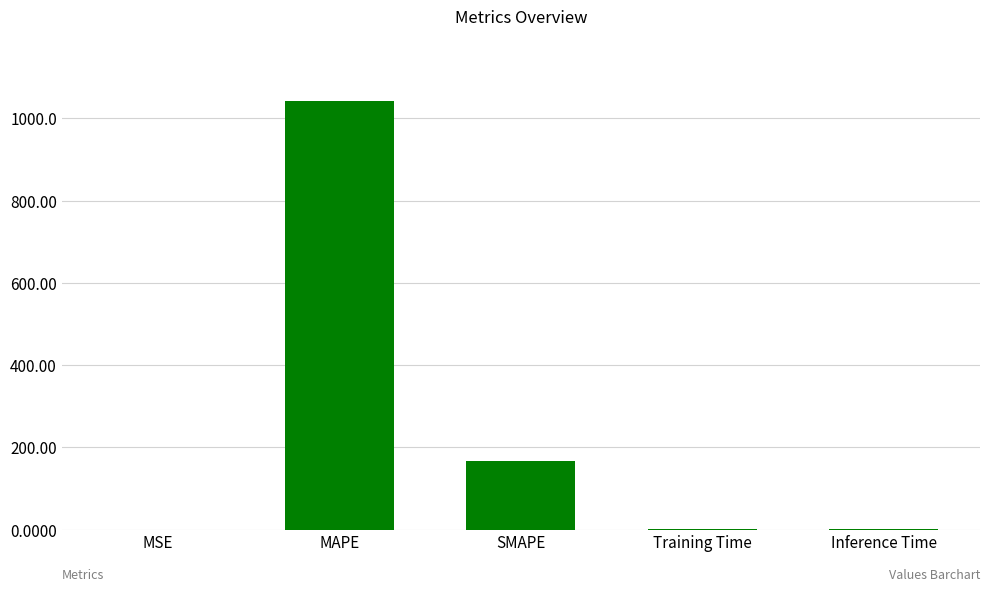

At which label is the value closest to 521?

SMAPE